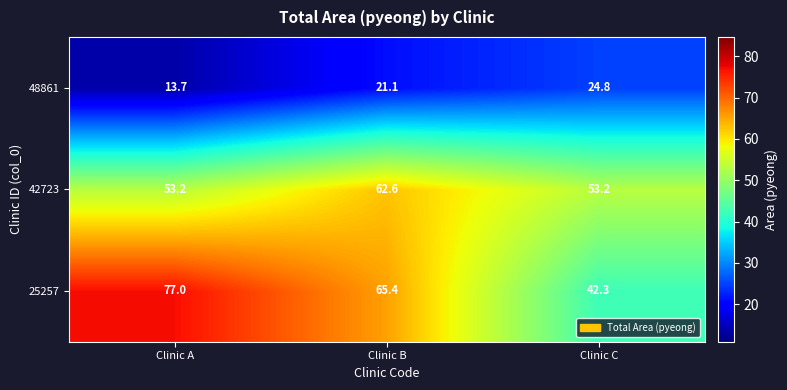

The value of 25257 at Clinic C is 19.8. True or false?

False